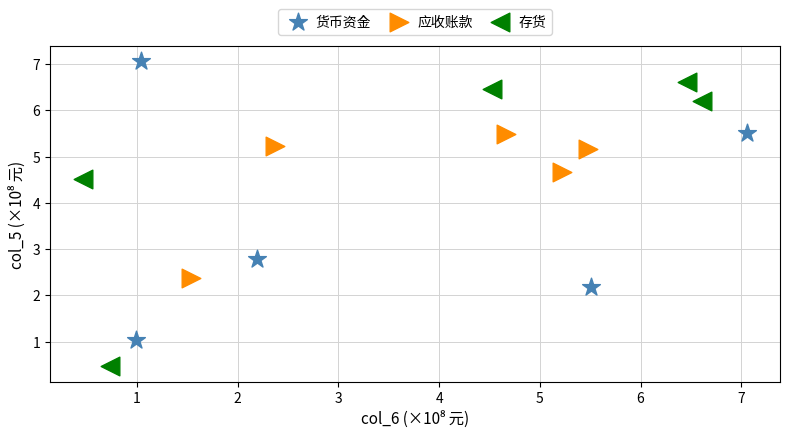

Which series reaches the maximum Y coordinate?

货币资金